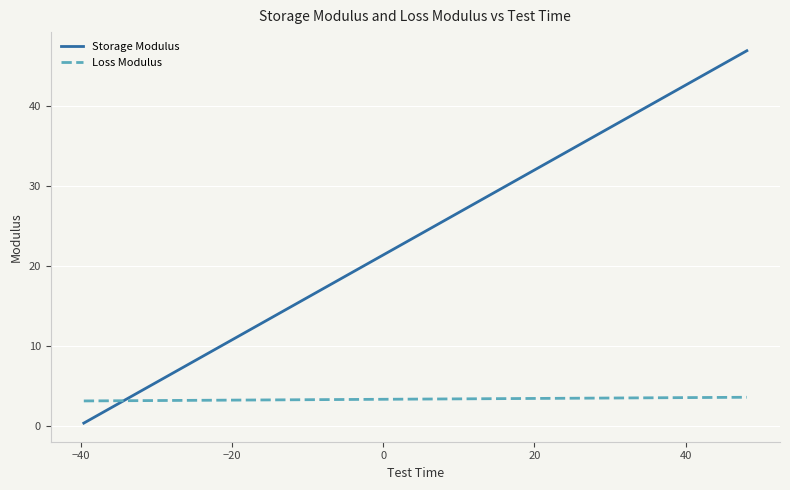

What is the maximum value for Storage Modulus?

46.9